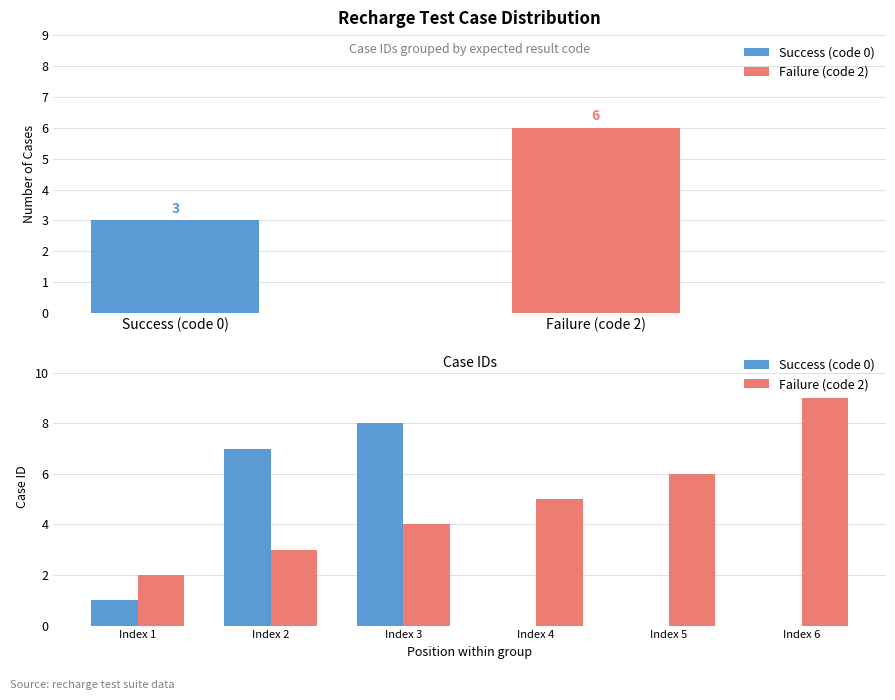

What is the average value of the Success (code 0) series?

3